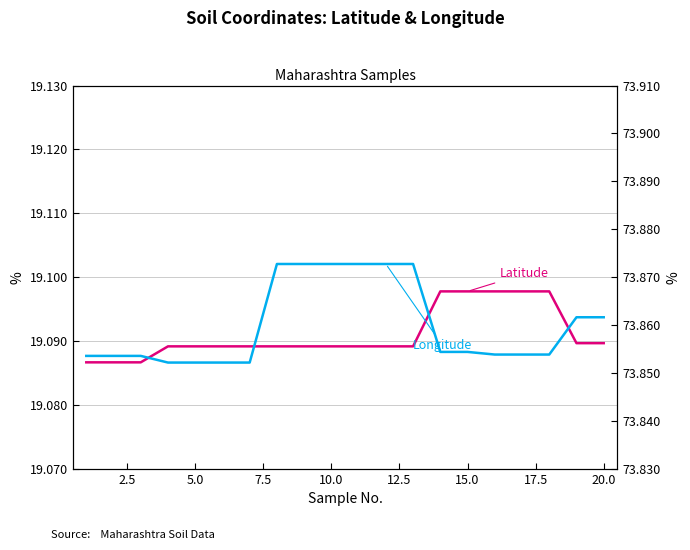

True or false: Latitude has more than 2 points higher than both neighbors.

False